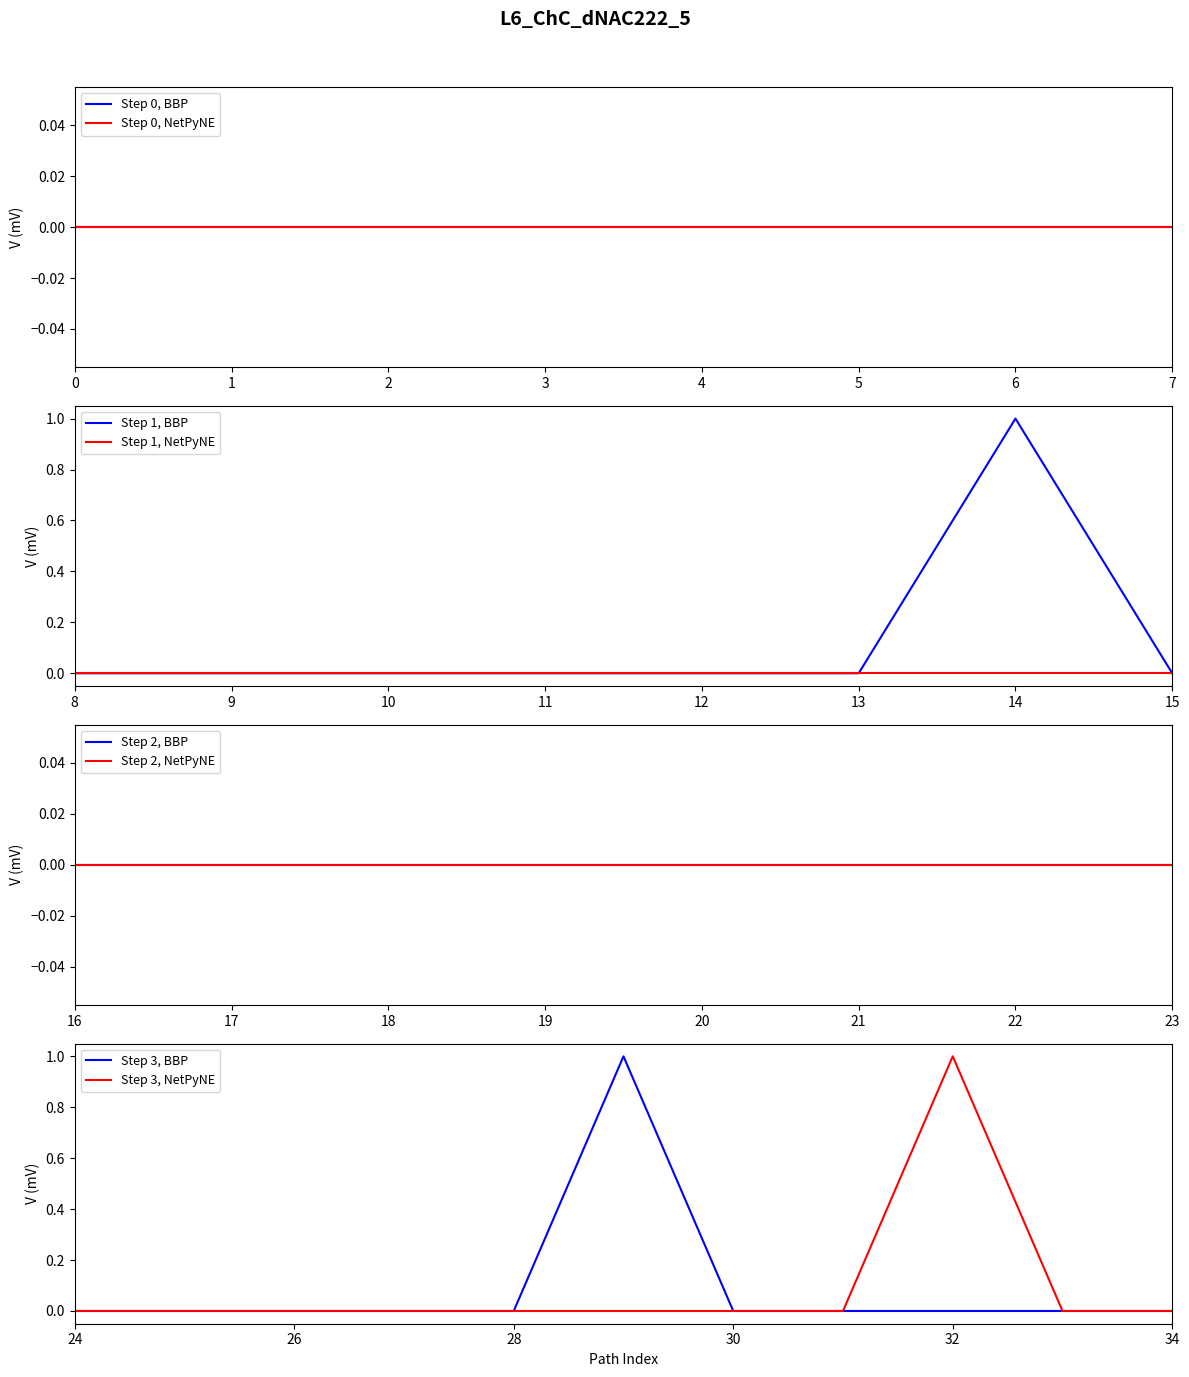

How many interior local peaks does the Base Min series have?

1